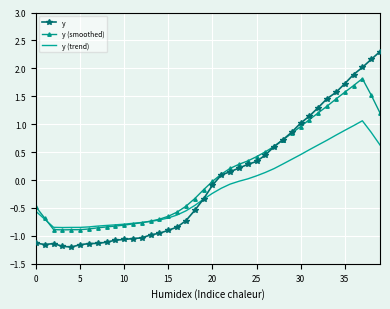

Which series has the widest spread of values?

y